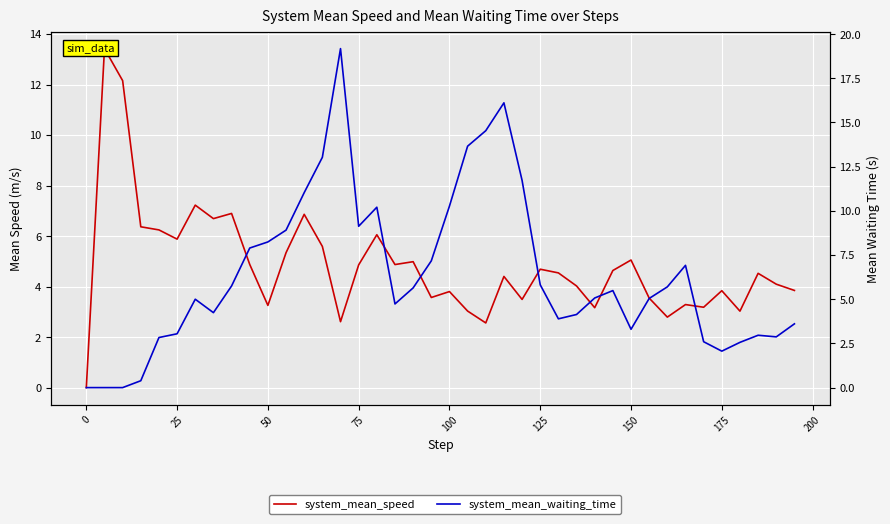

What are all the series names shown in the legend?

system_mean_speed, system_mean_waiting_time